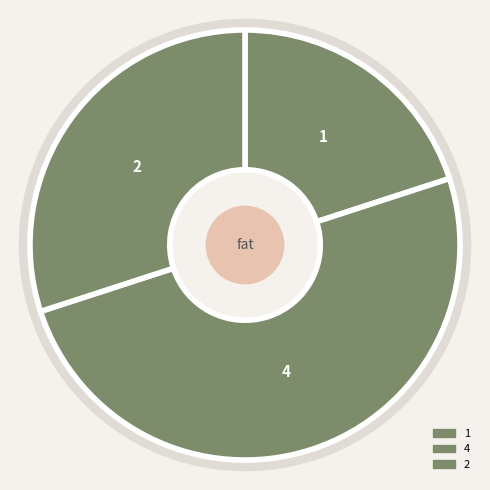

Count the number of slices in the pie.

3